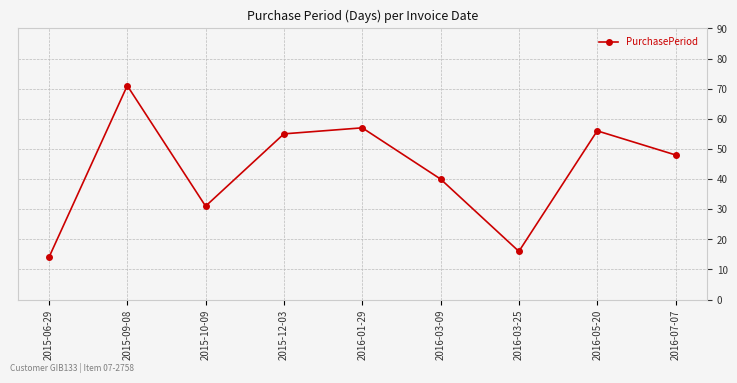

What position from the left is 2016-03-09?

6